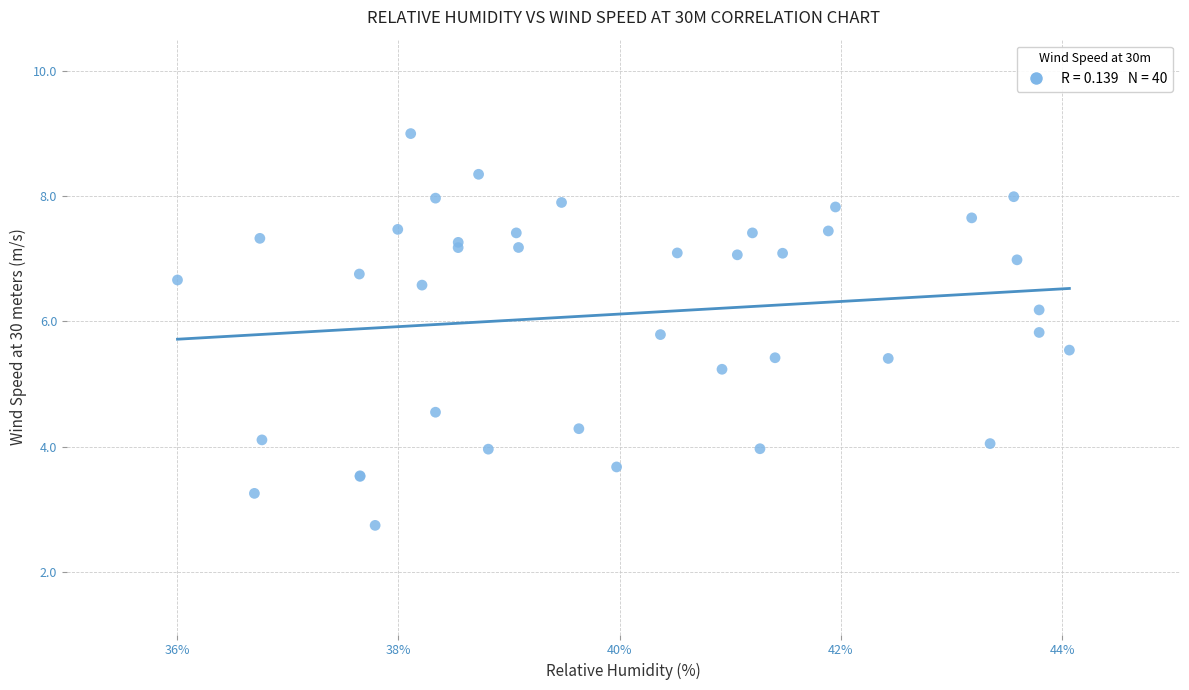

What Y value in the scatter plot is closest to 5?

5.2